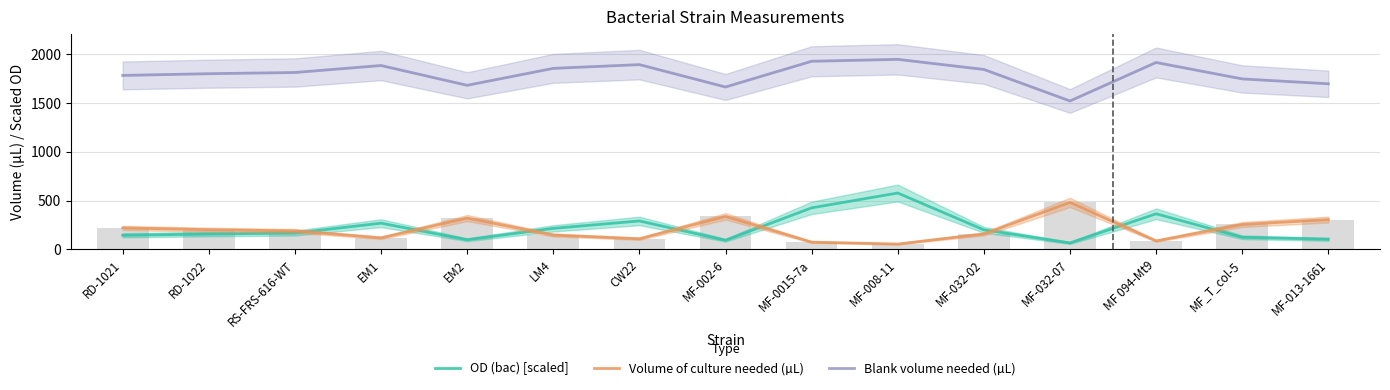

What is the difference between the second highest and second lowest values in the Volume of culture needed (µL) series?

263.4